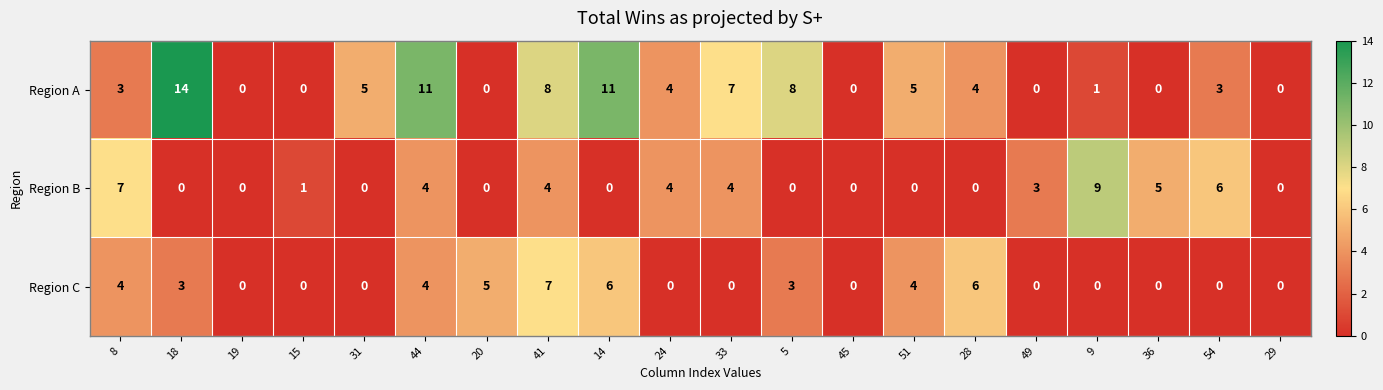

Rank the series by their maximum value, from highest to lowest.

Region A, Region B, Region C